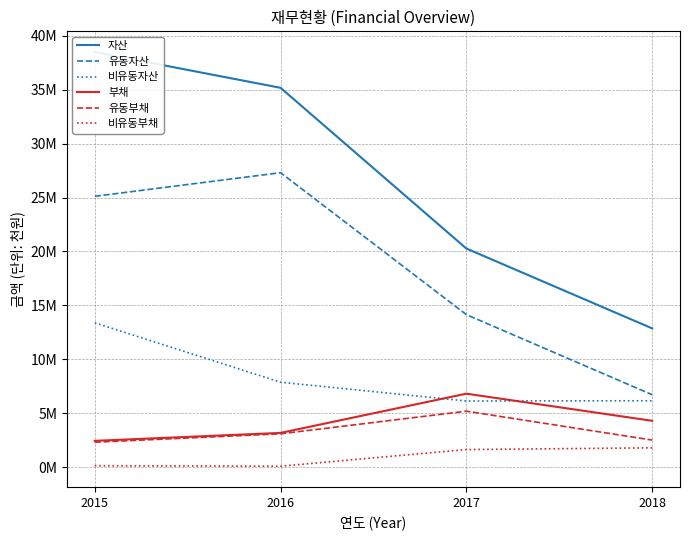

At which label does 비유동부채 reach its minimum?

2016